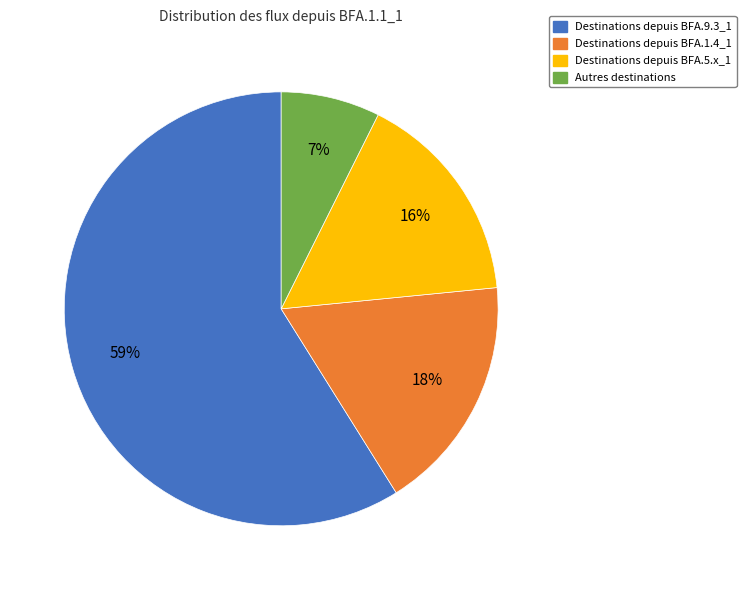

Is there any slice that represents more than half of the pie?

Yes